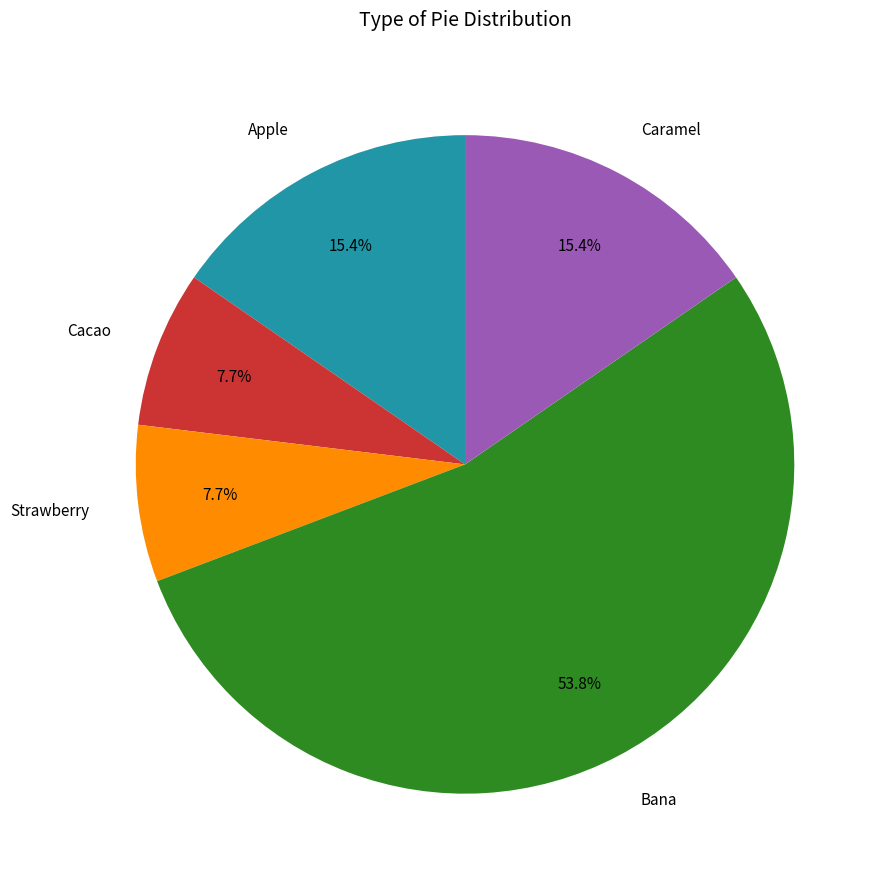

What percentage do Apple and Cacao together represent?

23.1%